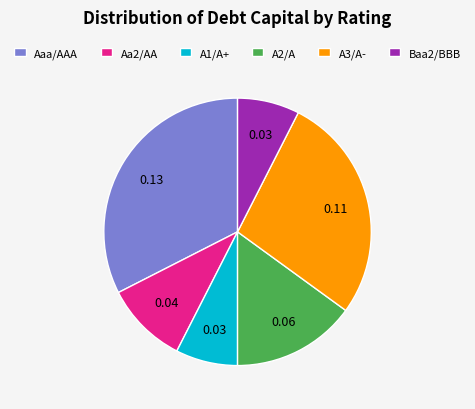

Combined, do Baa2/BBB and Aa2/AA account for over 50%?

No